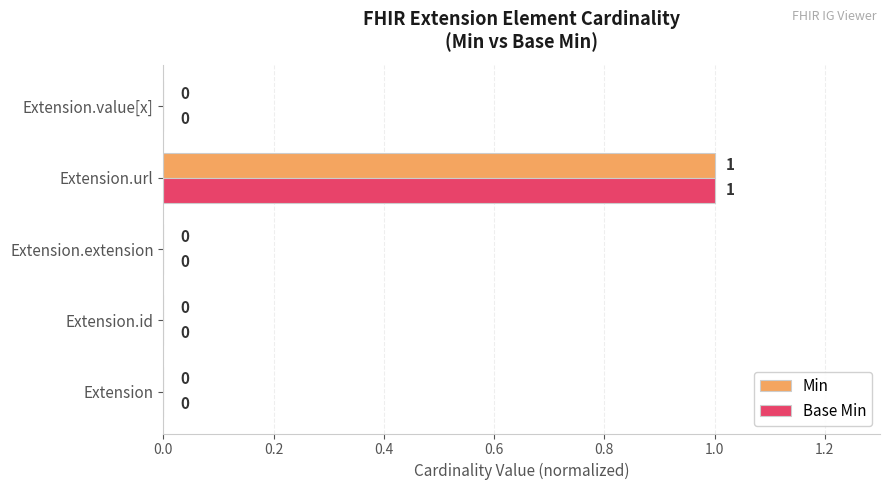

At which category is the sum across all series the highest?

Extension.url